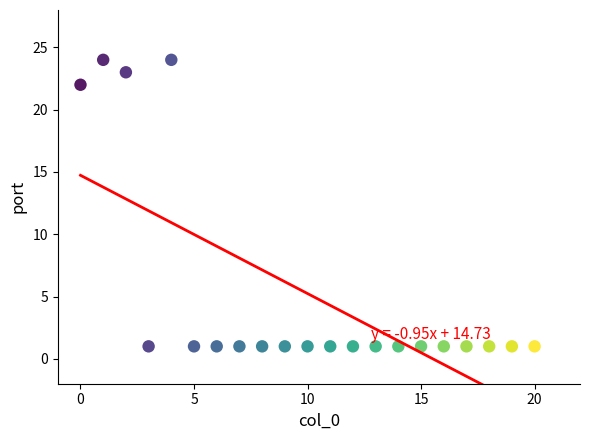

What Y value in the scatter plot is closest to 12?

22